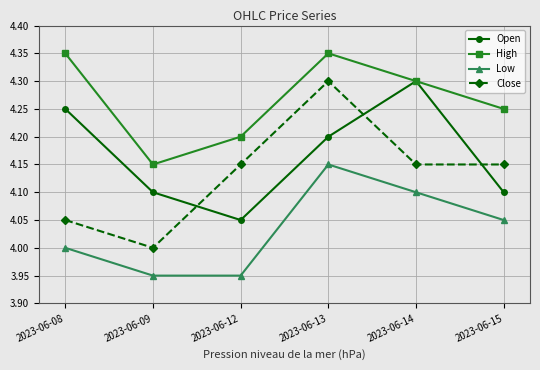

Does the chart display data point markers on the line(s)?

Yes